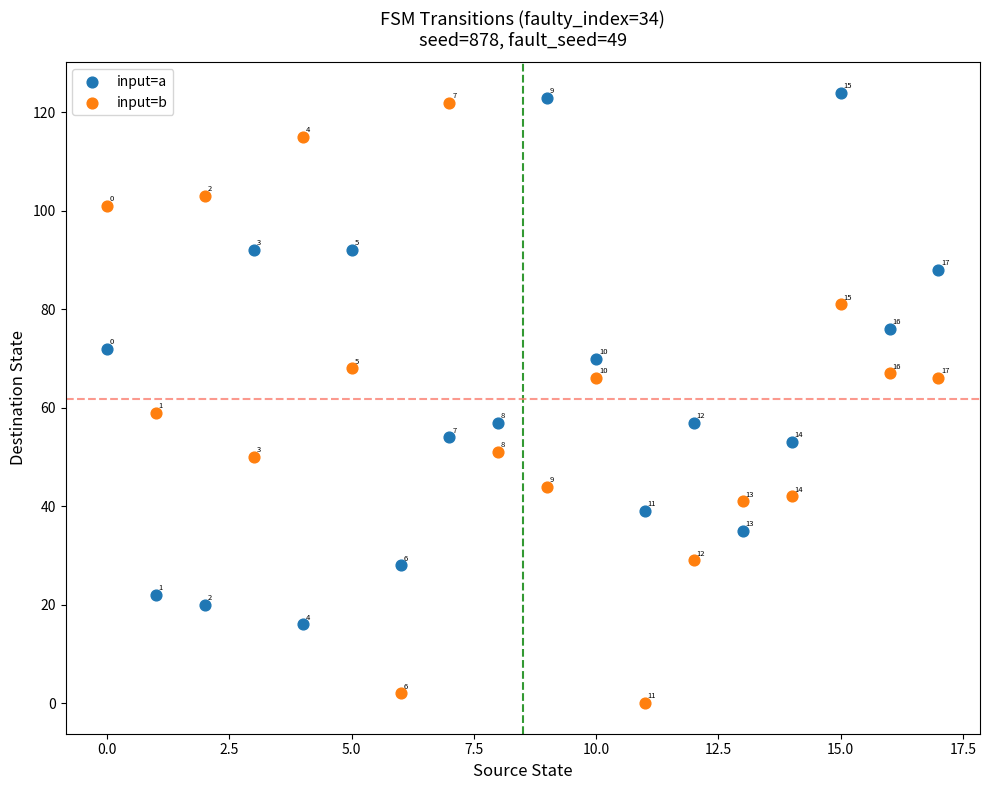

Which series has the widest spread of Y values?

input=b